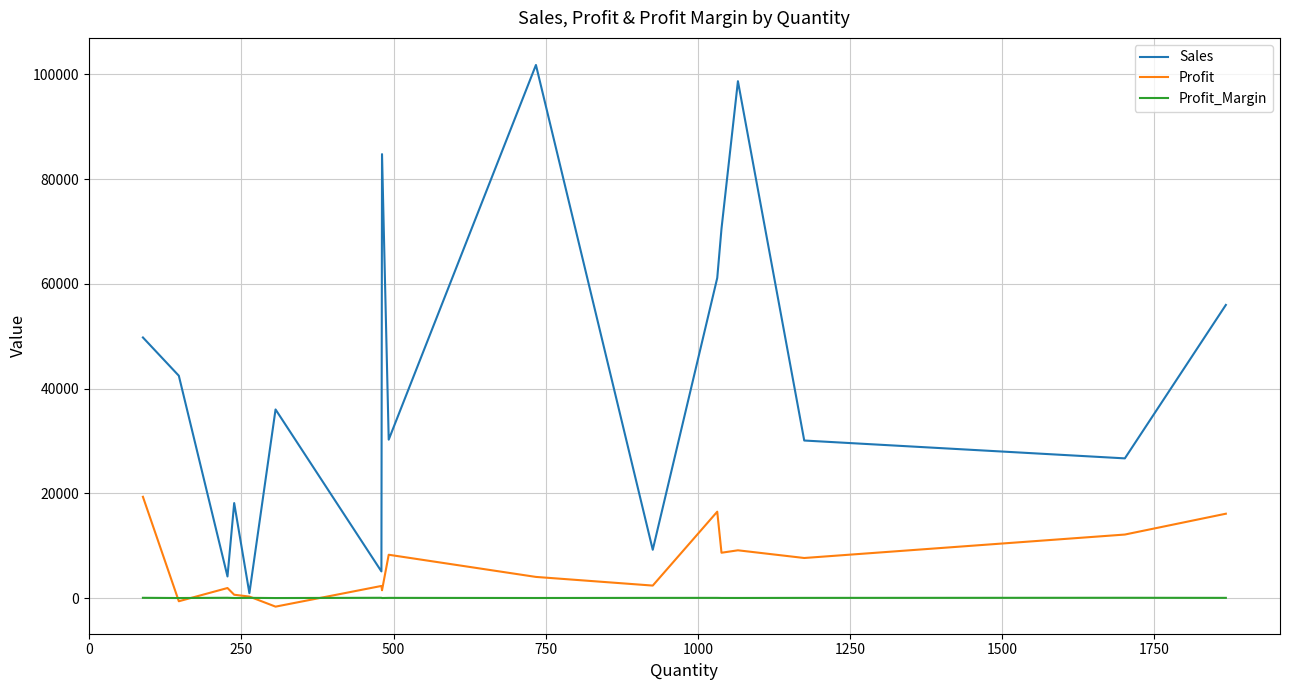

Which series has the largest range (max minus min)?

Sales